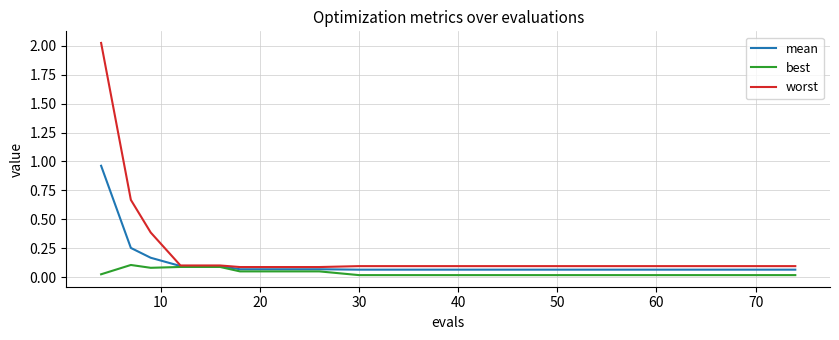

Which series has the largest total across all categories?

worst